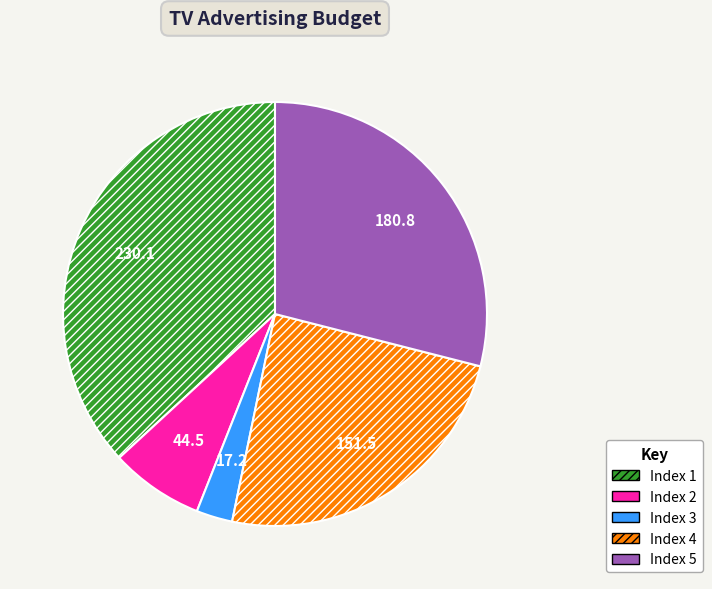

The Index 2 slice represents 7% of the pie. True or false?

True